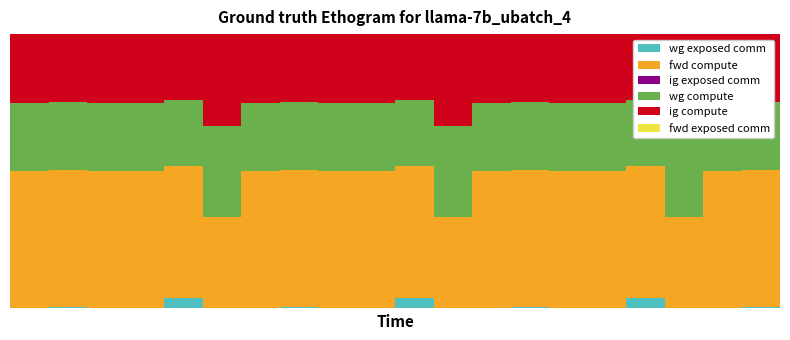

How many distinct data groups are displayed?

6